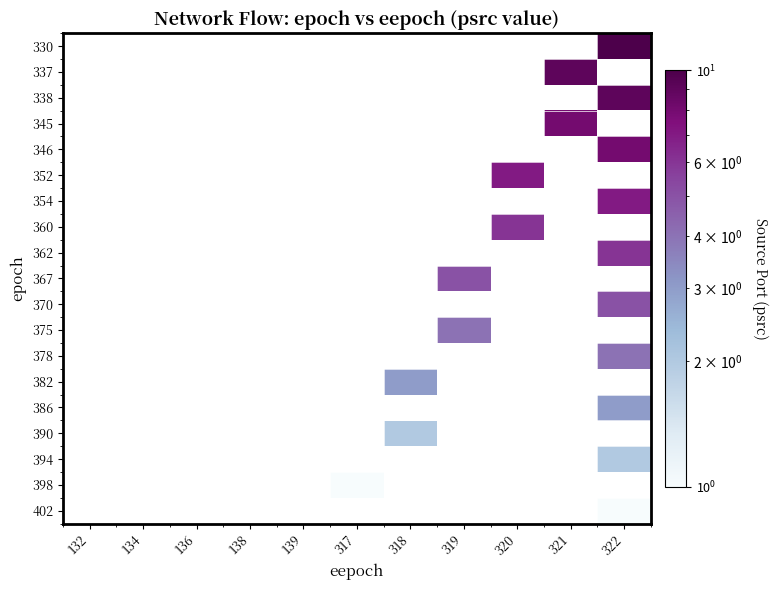

What is the greatest value displayed?

10.0